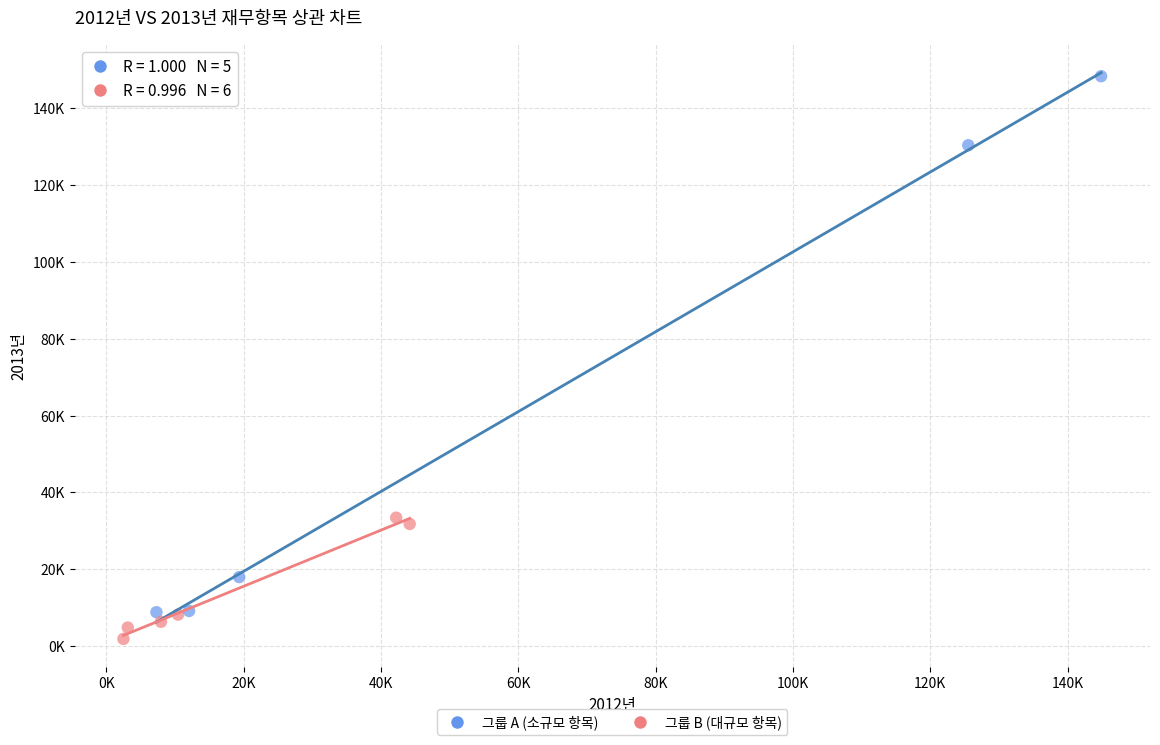

Which series reaches the minimum Y coordinate?

그룹 B (대규모 항목)